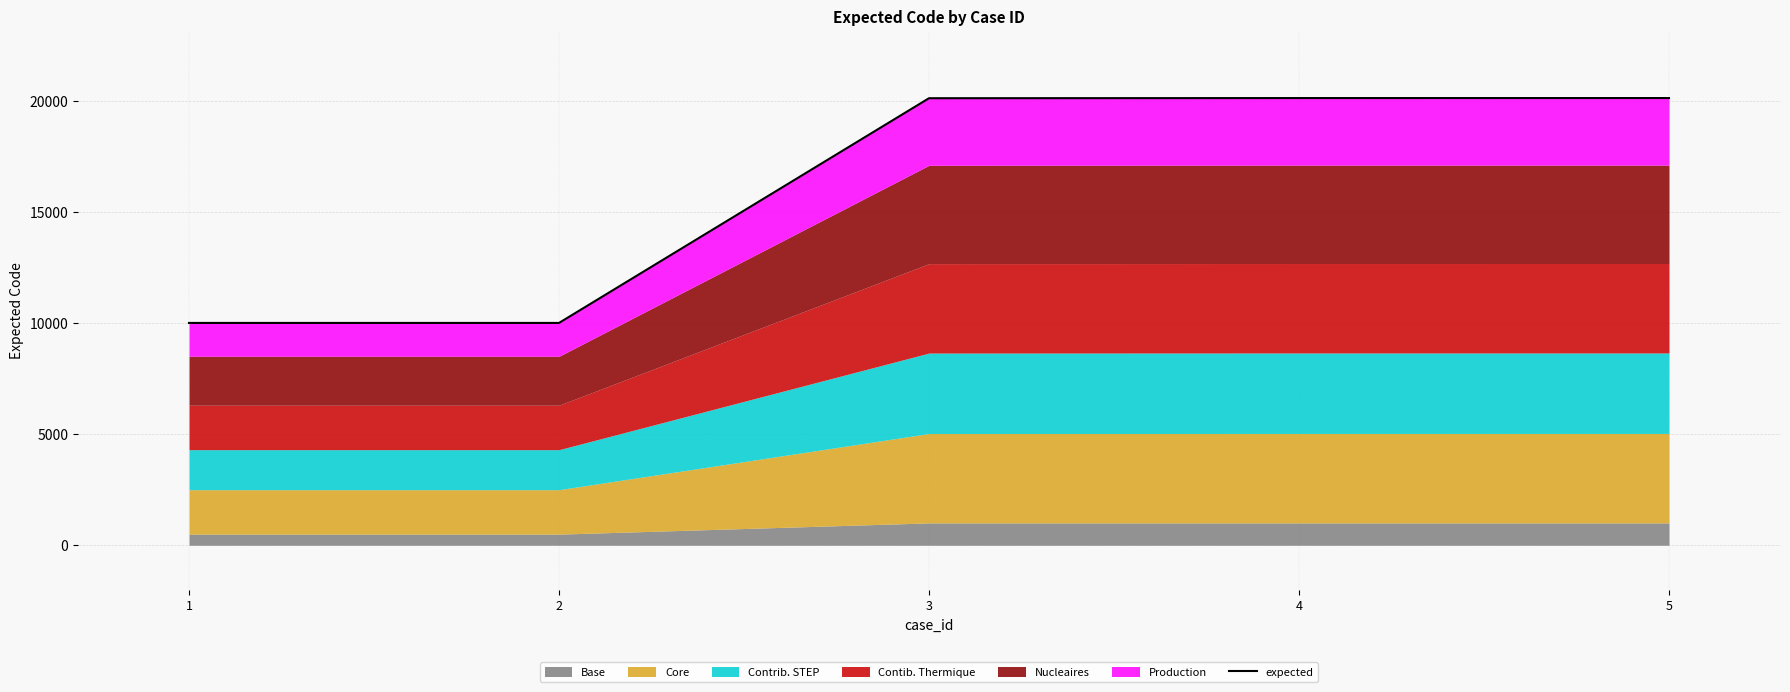

Which category has the lowest value across all series?

1